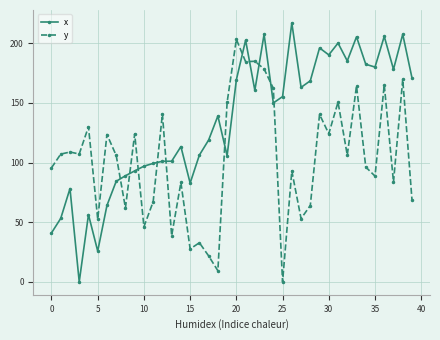

What is the difference between the maximum and minimum values in the y series?

203.2